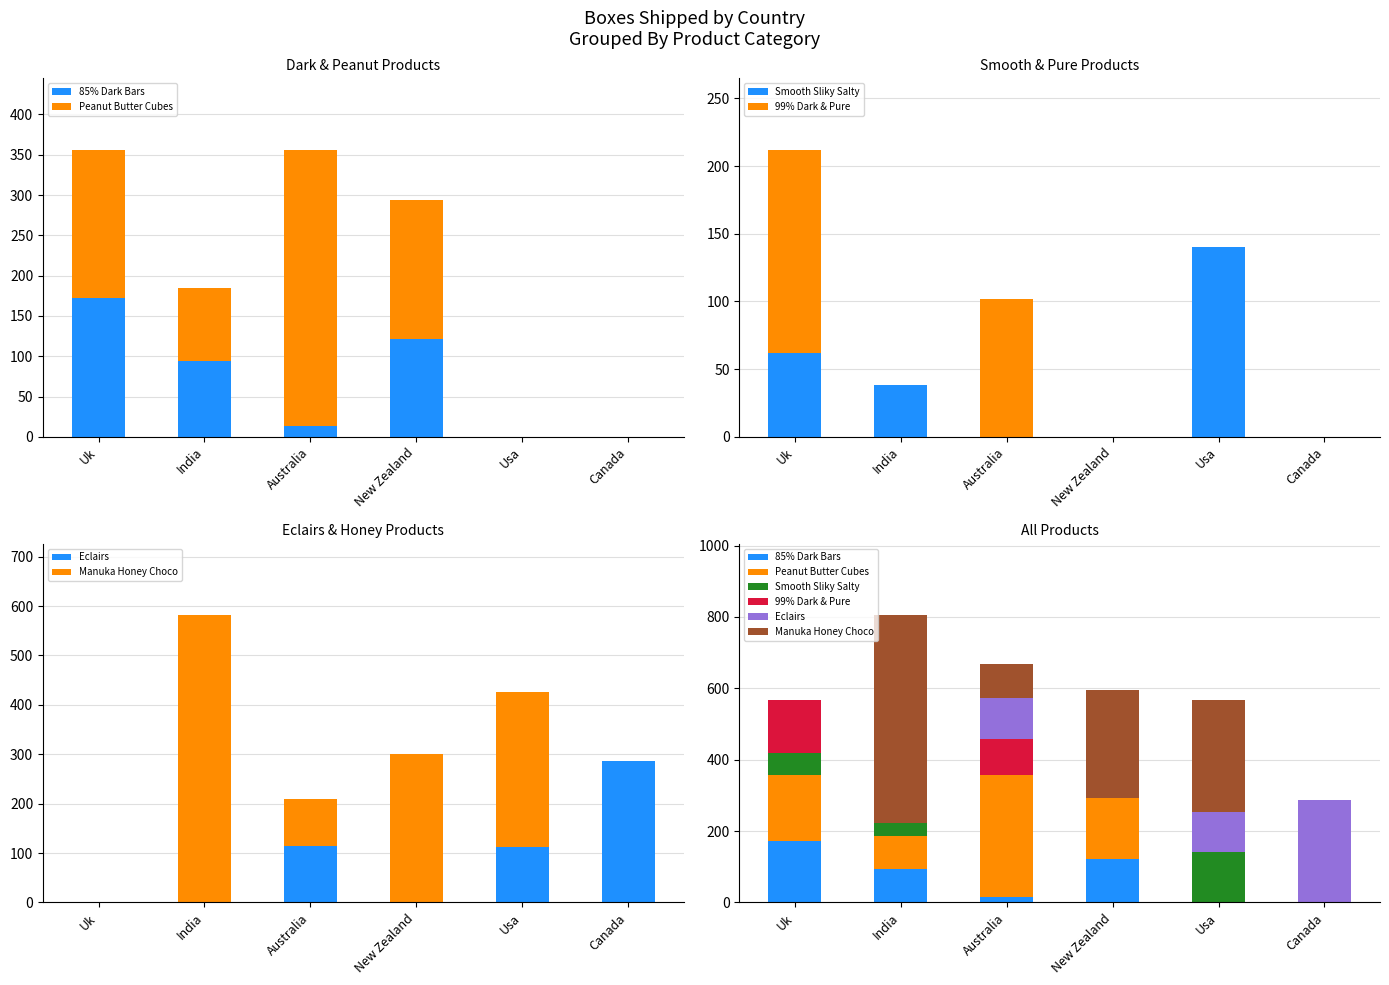

Which category has the lowest value across all series?

Usa